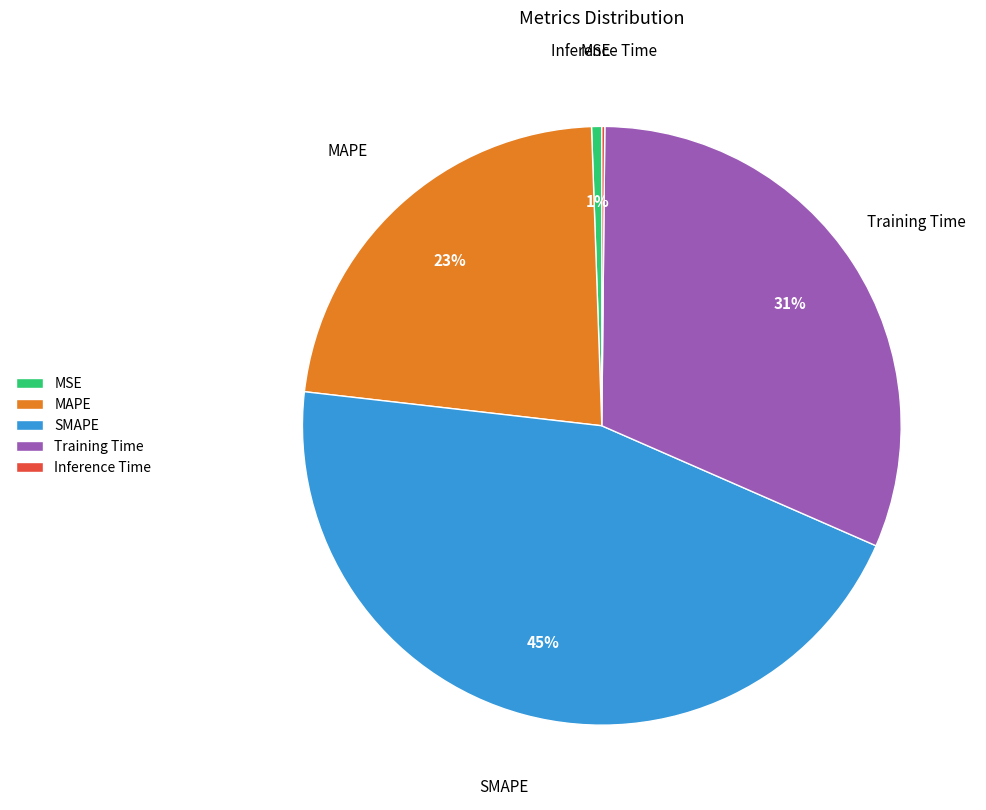

Does MAPE account for over 50% of the chart?

No